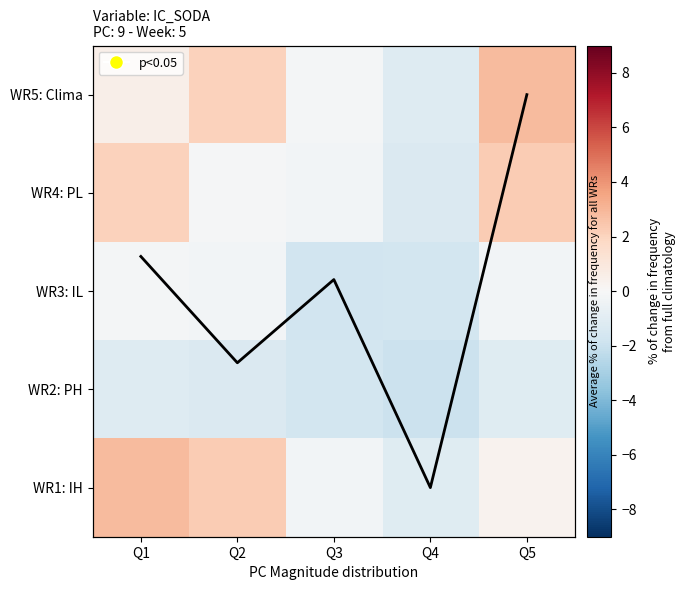

Which category has the lowest value in the WR4: PL series?

Q4